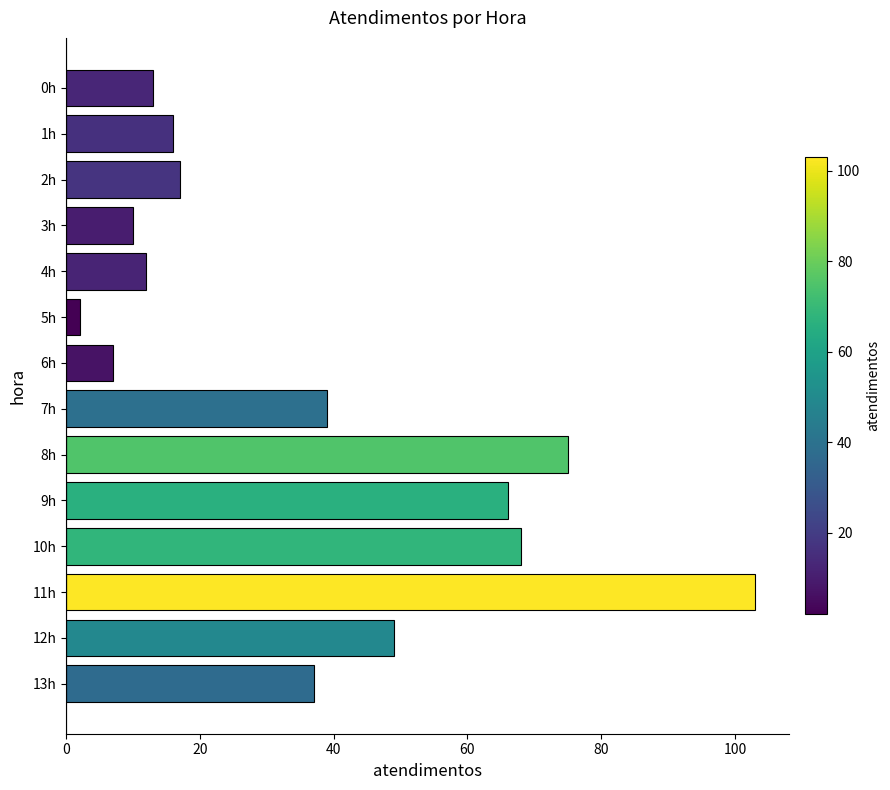

What is the ratio of the value at 3h to the value at 13h?

0.3